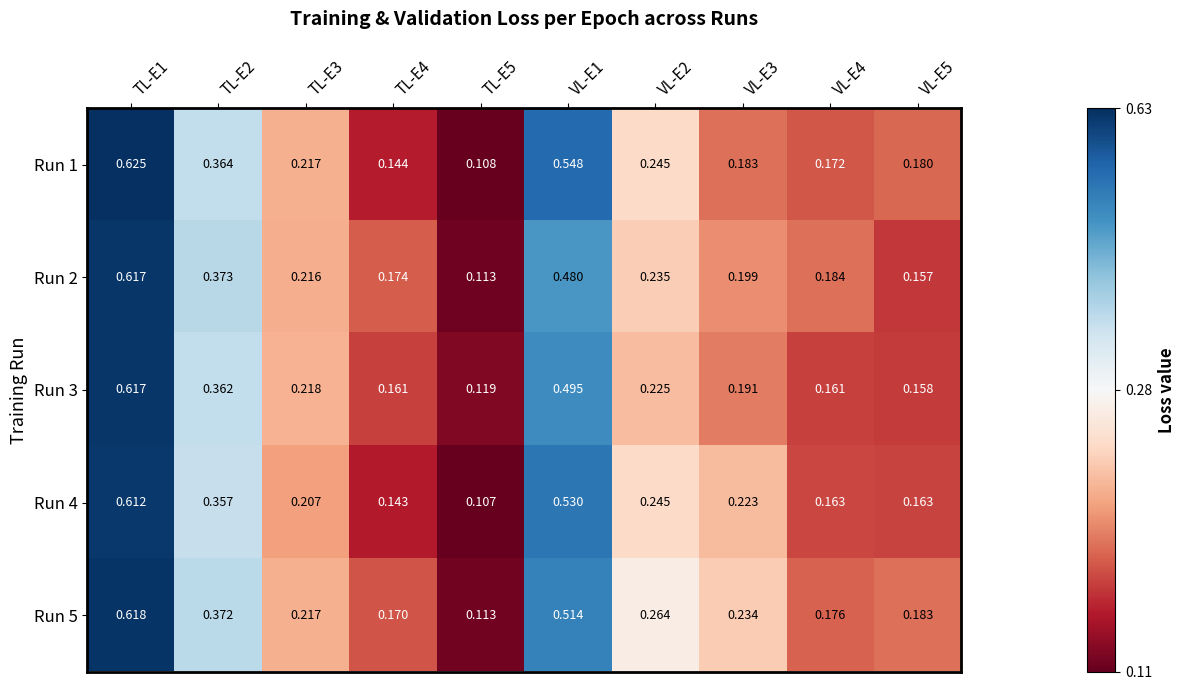

Is the value of Run 2 at VL-E1 greater than the value of Run 4 at TL-E1?

No